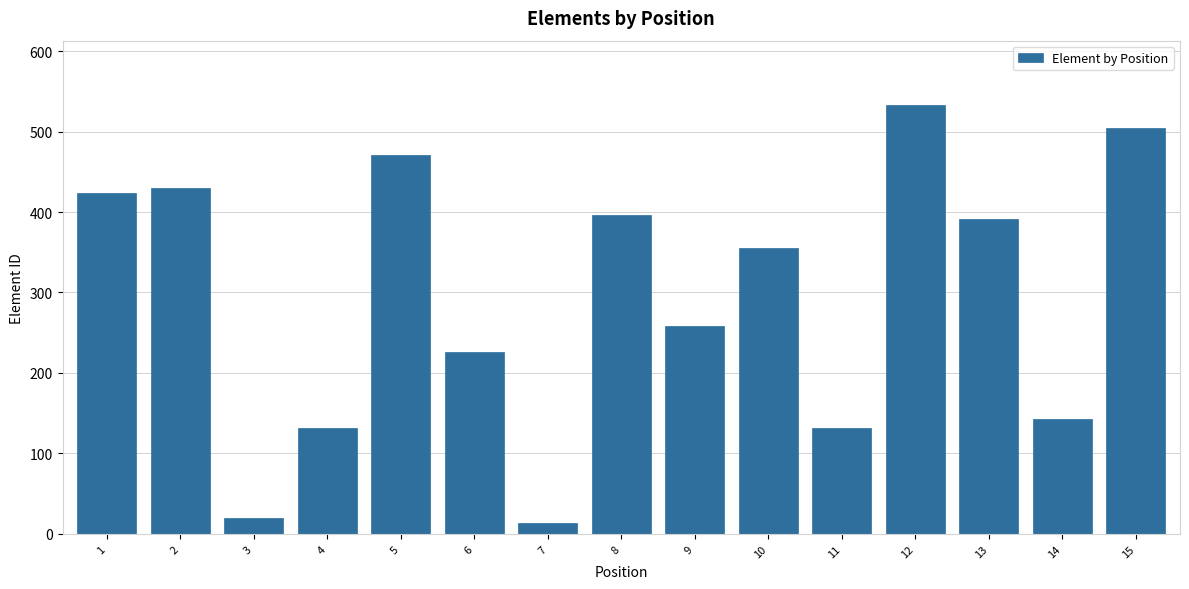

Which has a higher value, 4 or 6?

6